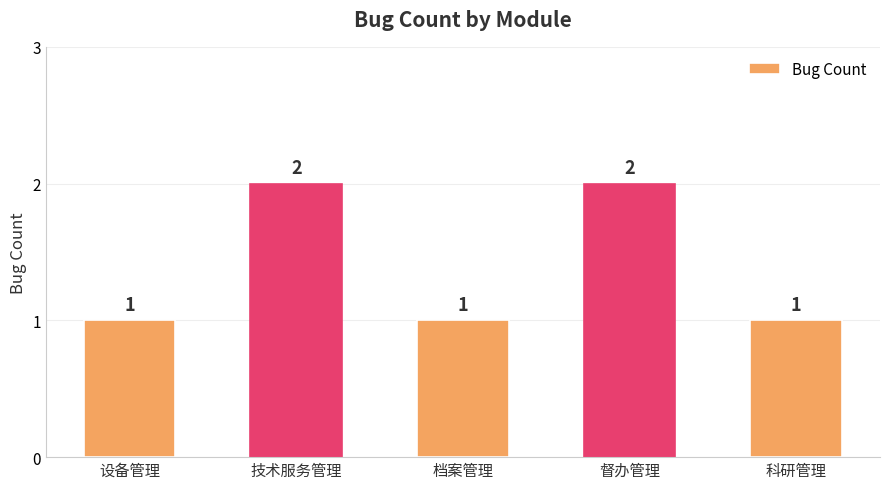

The value at 技术服务管理 is 3. True or false?

False